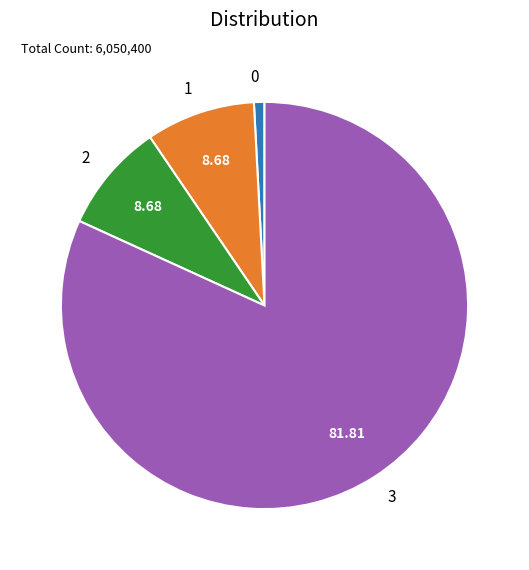

What is the ratio of the value at 0 to the value at 1?

0.1